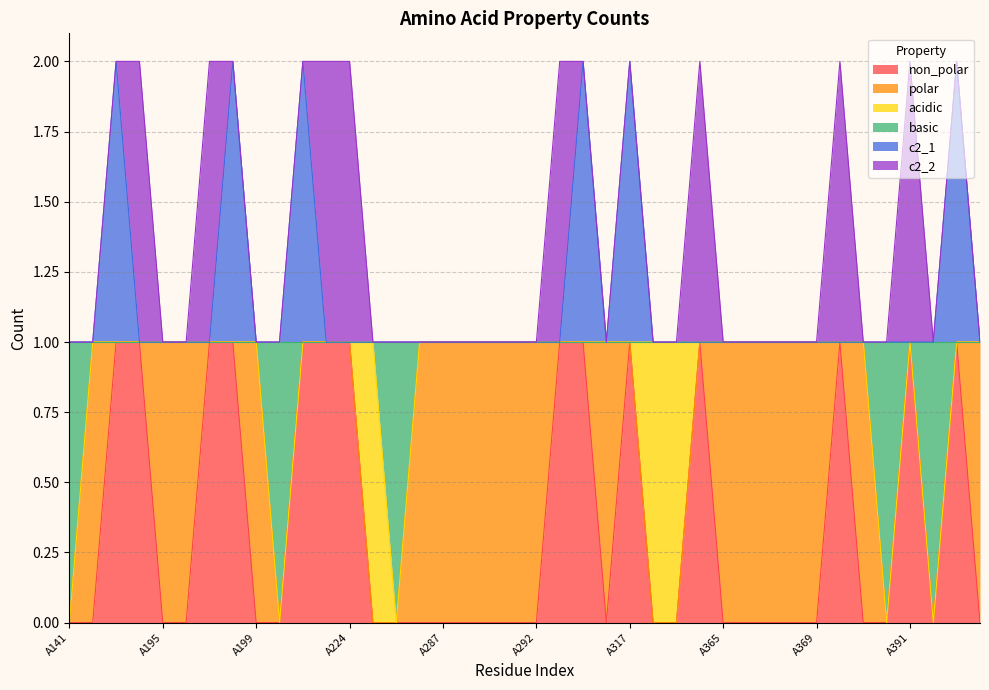

At how many categories does at least one series exceed 0?

40